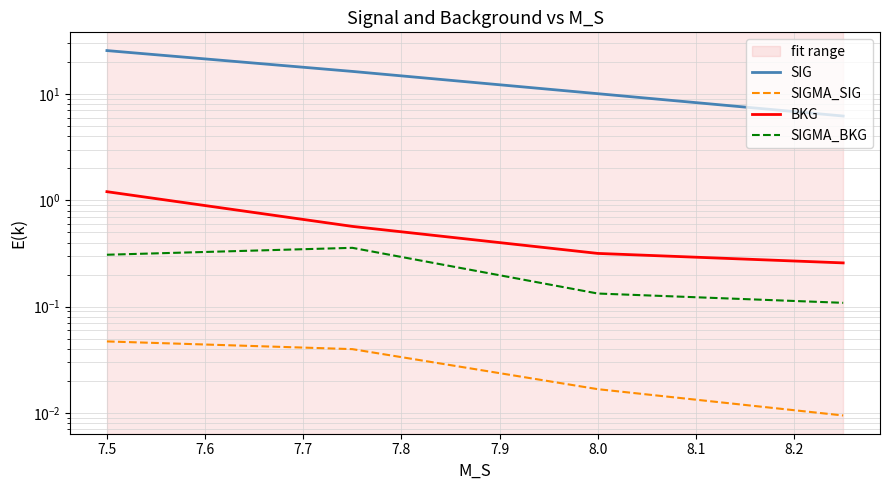

True or false: SIG has more than 0 points higher than both neighbors.

False